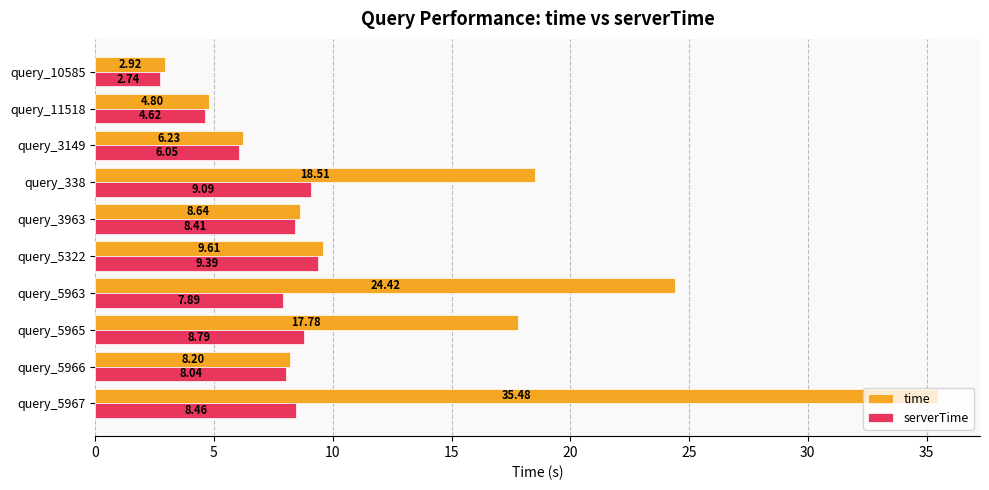

At which category is the sum across all series the highest?

query_5967